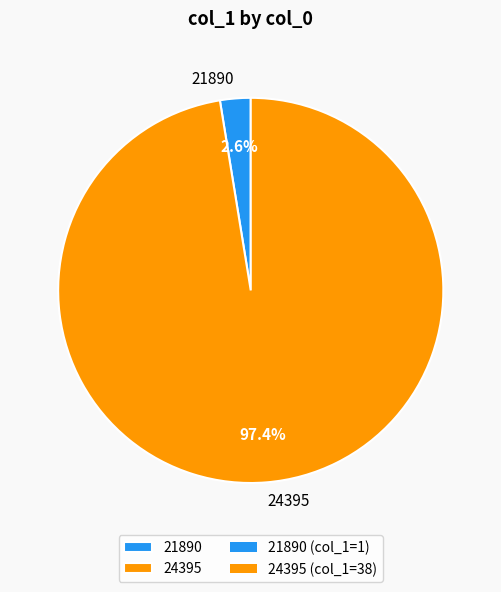

Which slice represents more than half of the pie?

24395